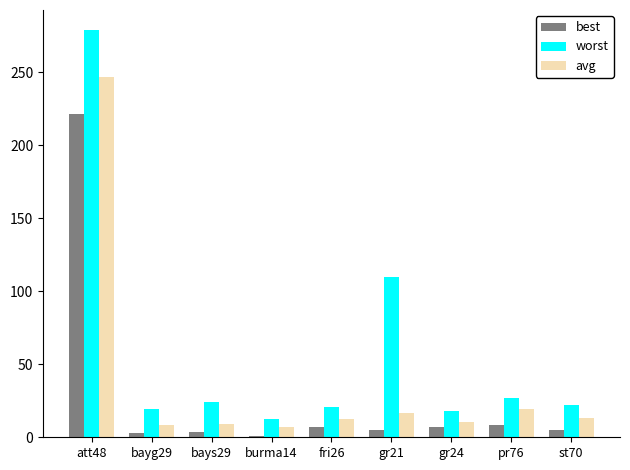

What is the difference between the worst values at gr21 and st70?

88.1